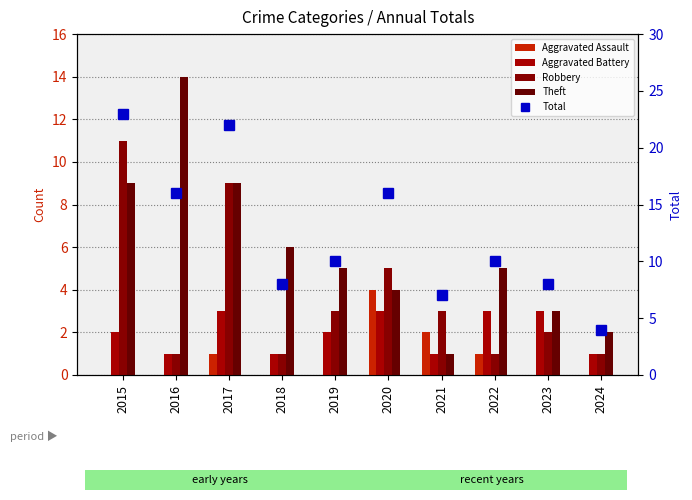

What value does the Aggravated Battery series have at 2018?

1